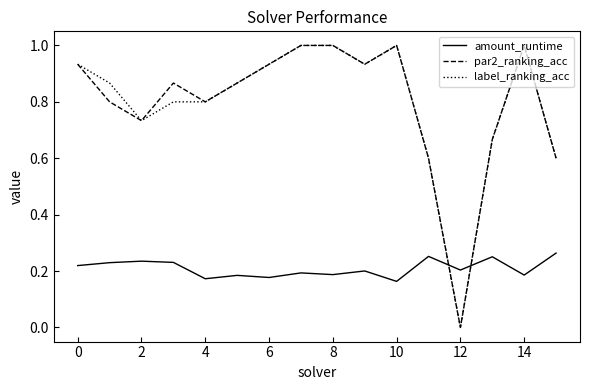

Which series ends up on top after the final intersection of label_ranking_acc and amount_runtime?

label_ranking_acc